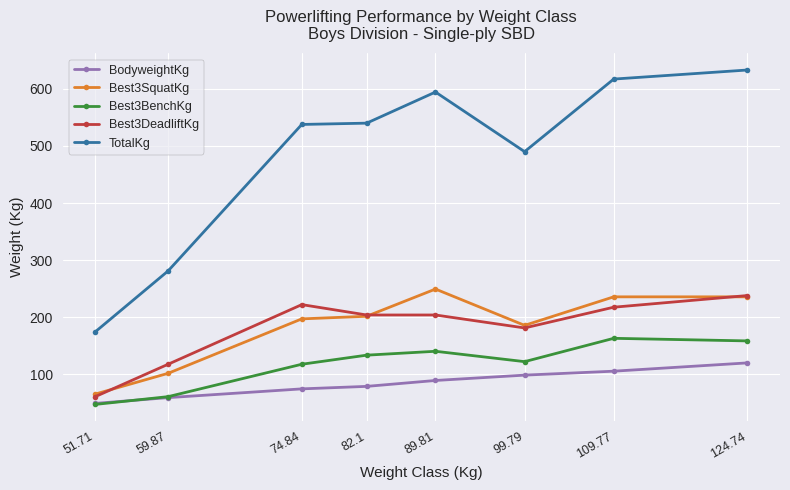

At which category does the chart reach its minimum across all series?

51.71